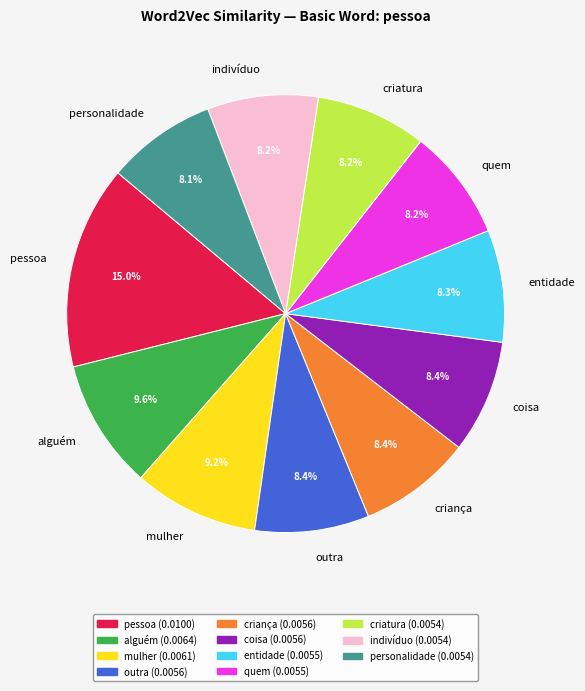

How many segments does this pie chart have?

11